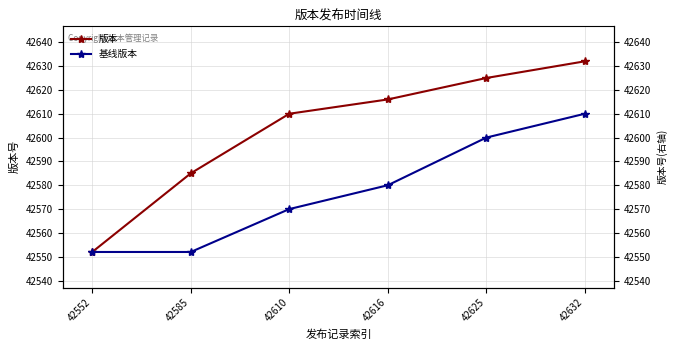

What is the value of the 版本 point at the 6th from the left?

42632